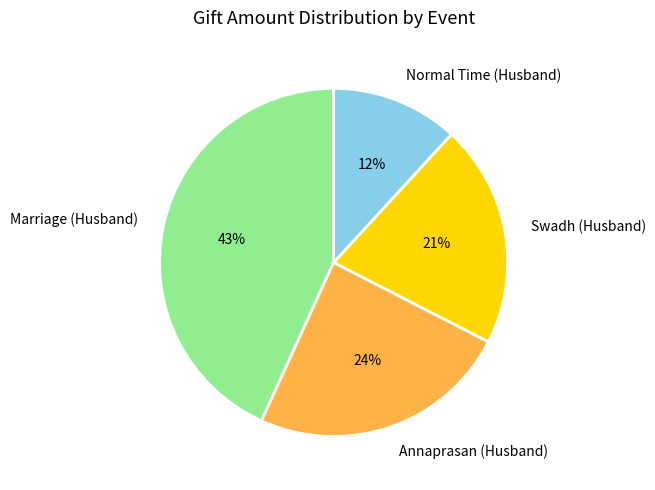

How many segments does this pie chart have?

4